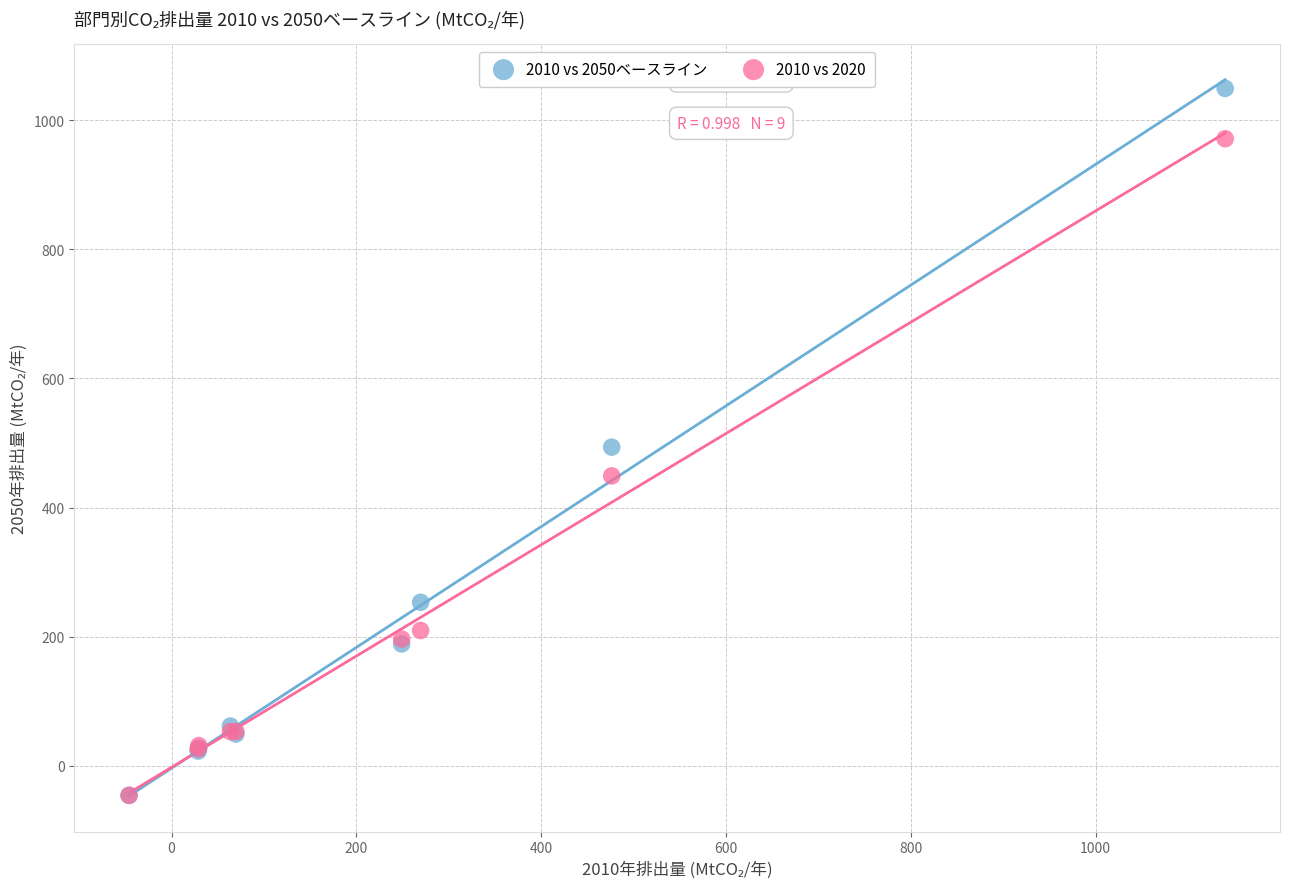

Which series reaches the maximum Y coordinate?

2010 vs 2050ベースライン